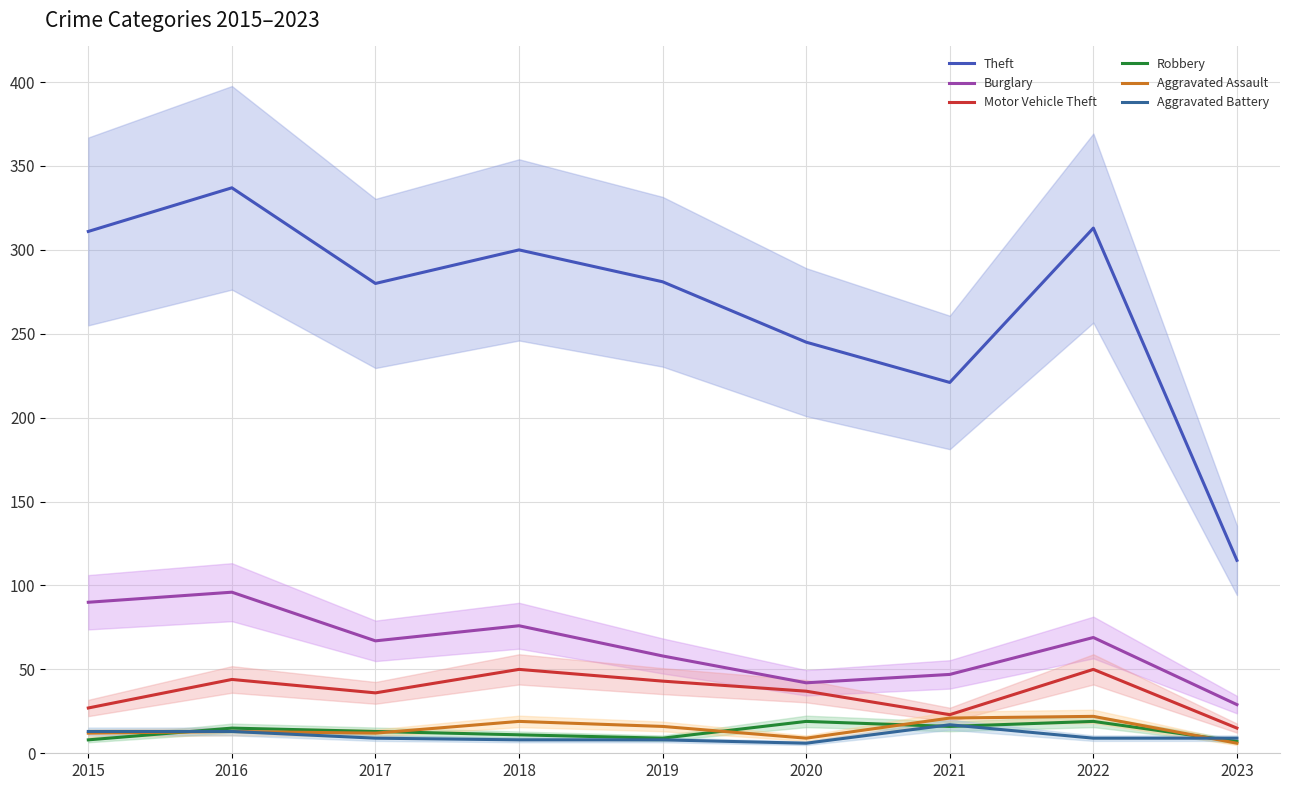

Between 2019 and 2020, which is larger?

2019